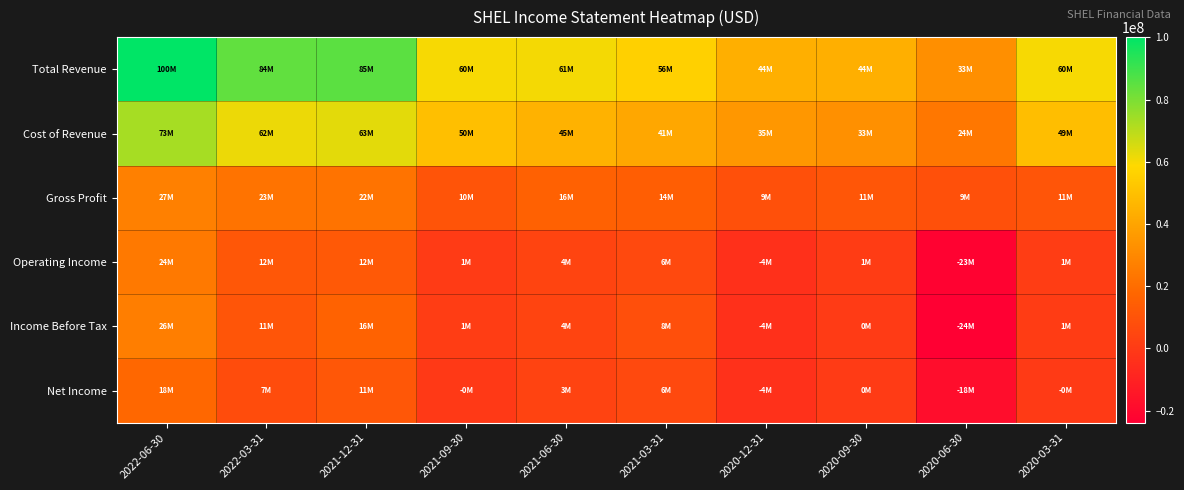

How many data points does each series have?

10